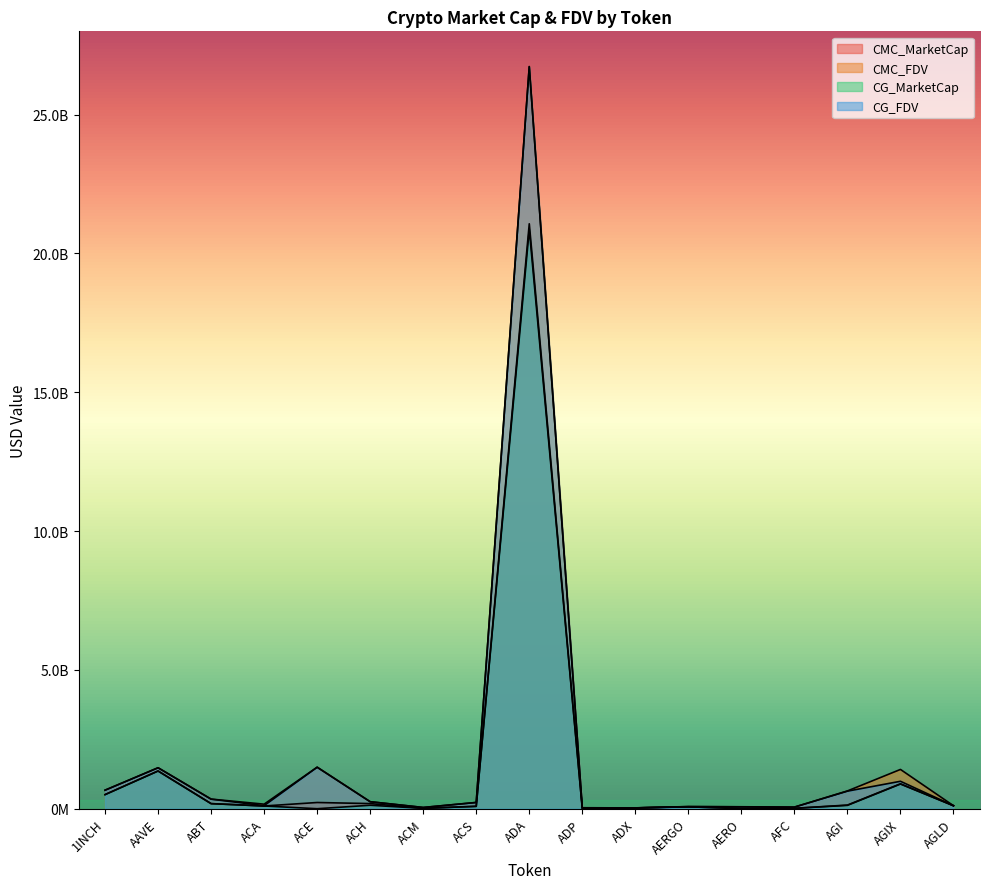

What is the label of the 17th point from the left?

AGLD